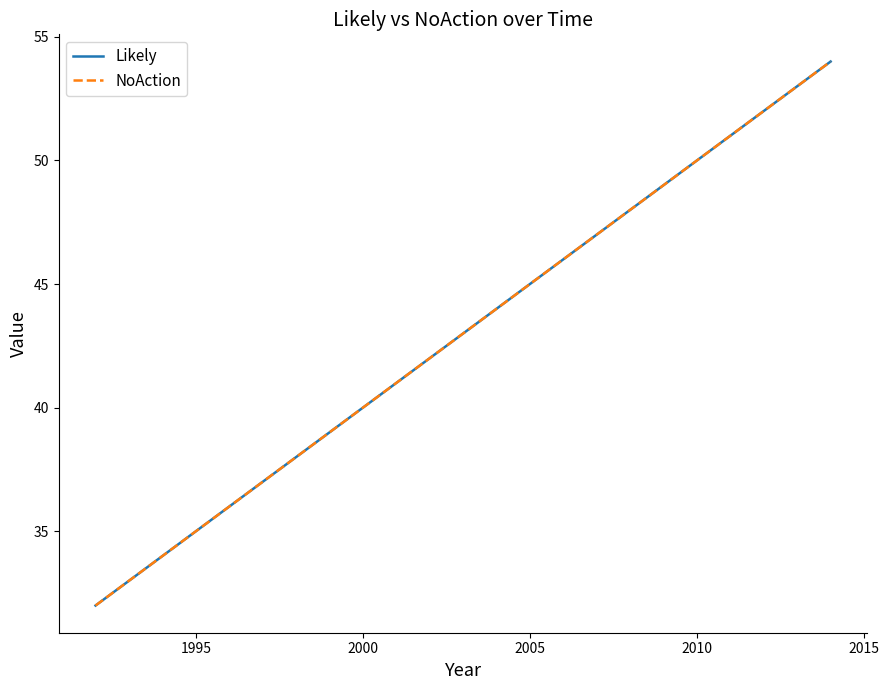

Which series has the widest spread of values?

Likely